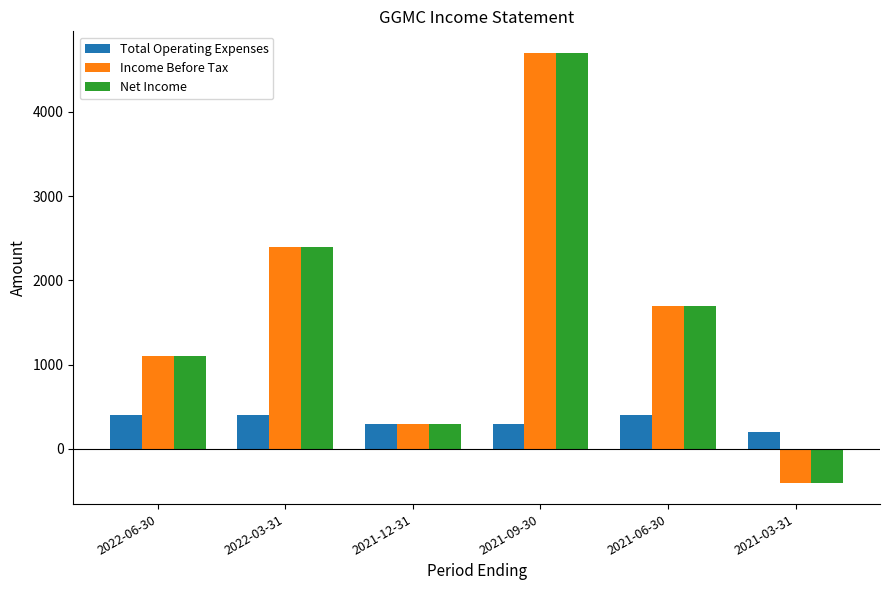

Which category has the highest value in the Net Income series?

2021-09-30